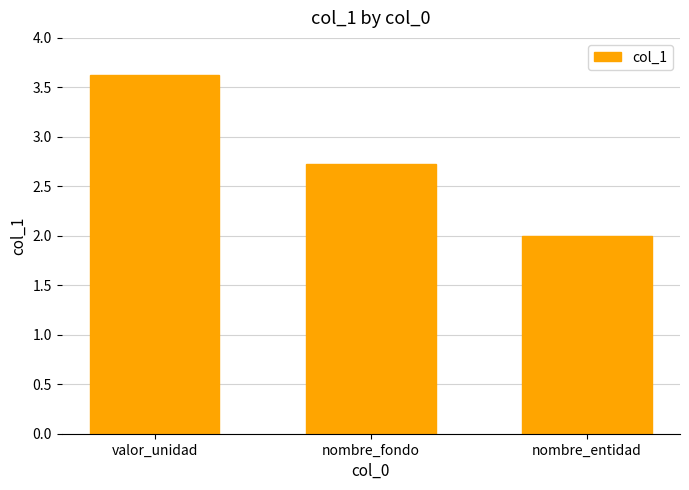

How many values are below 2?

1